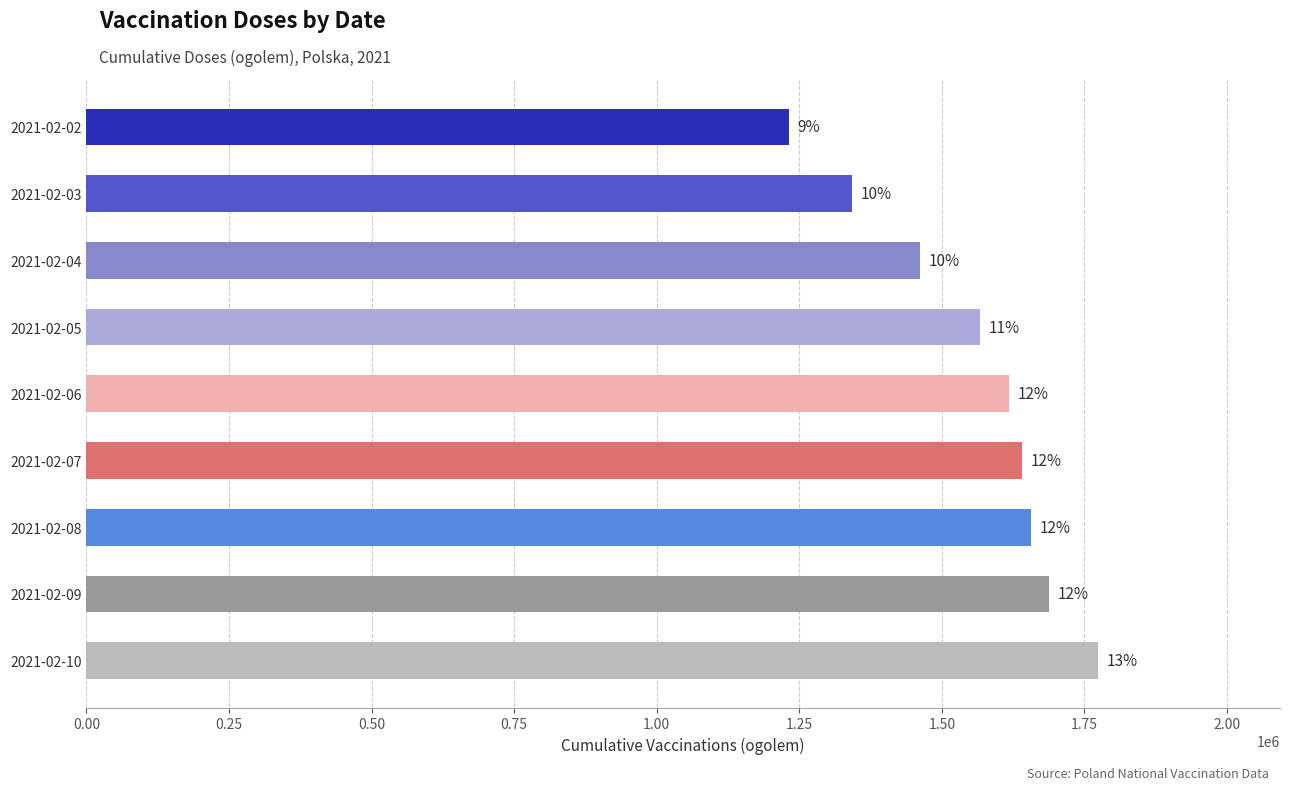

How many bars are there in total?

9